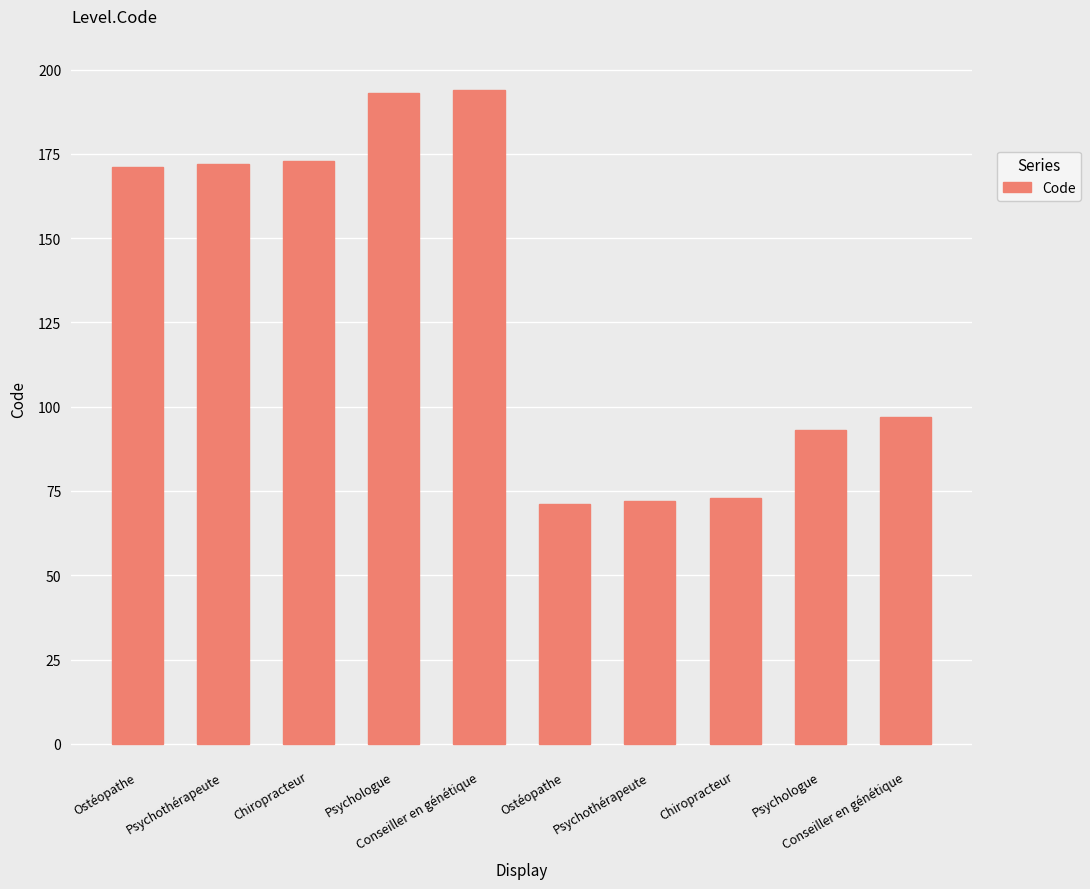

What is the difference between the maximum and minimum values?

123